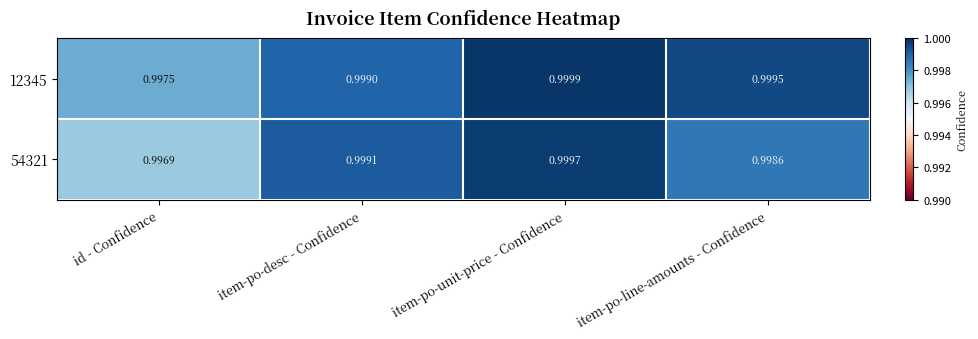

Which category has the highest value in the 54321 series?

item-po-unit-price - Confidence